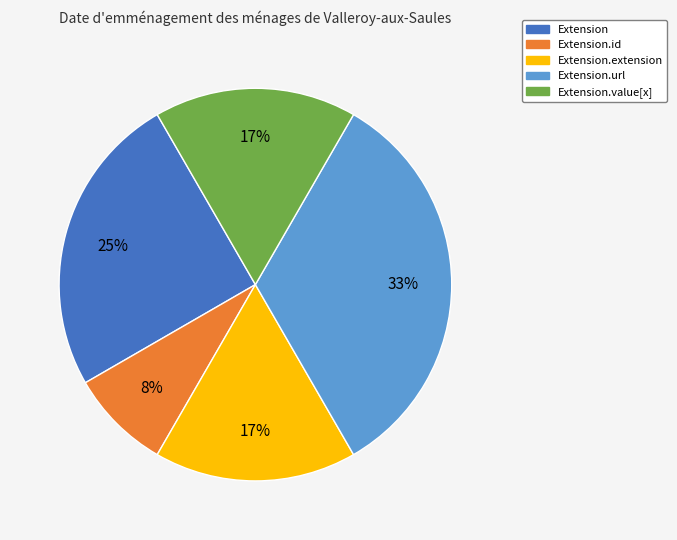

To the nearest percent, what is the average slice percentage?

20%